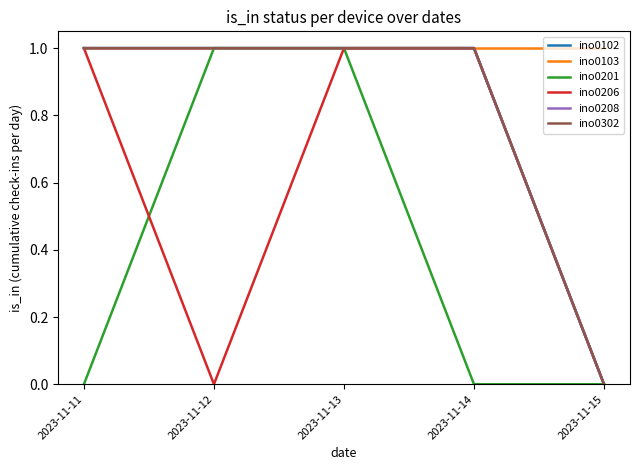

Is it true that ino0206 equals 0 at 2023-11-15?

True